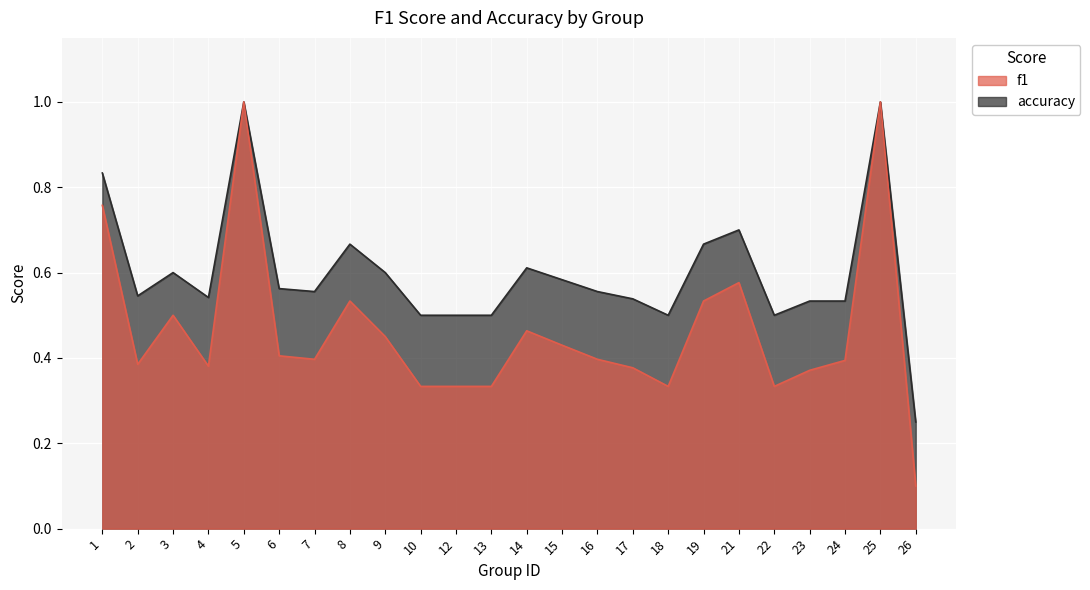

How many interior local peaks does the accuracy series have?

6